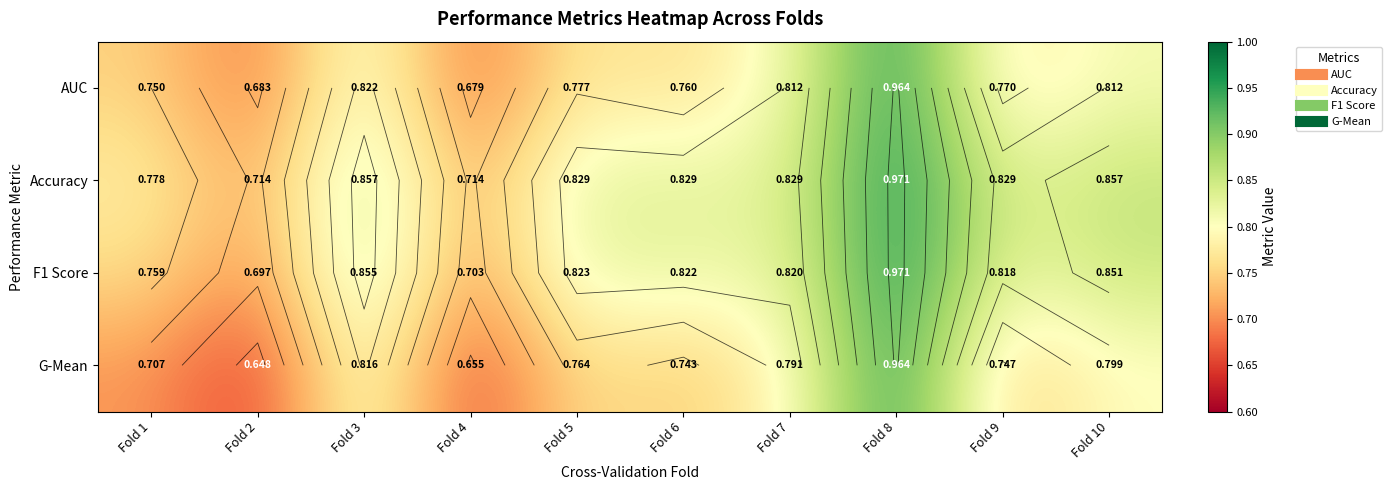

What is the difference between the Accuracy values at Fold 10 and Fold 8?

0.1